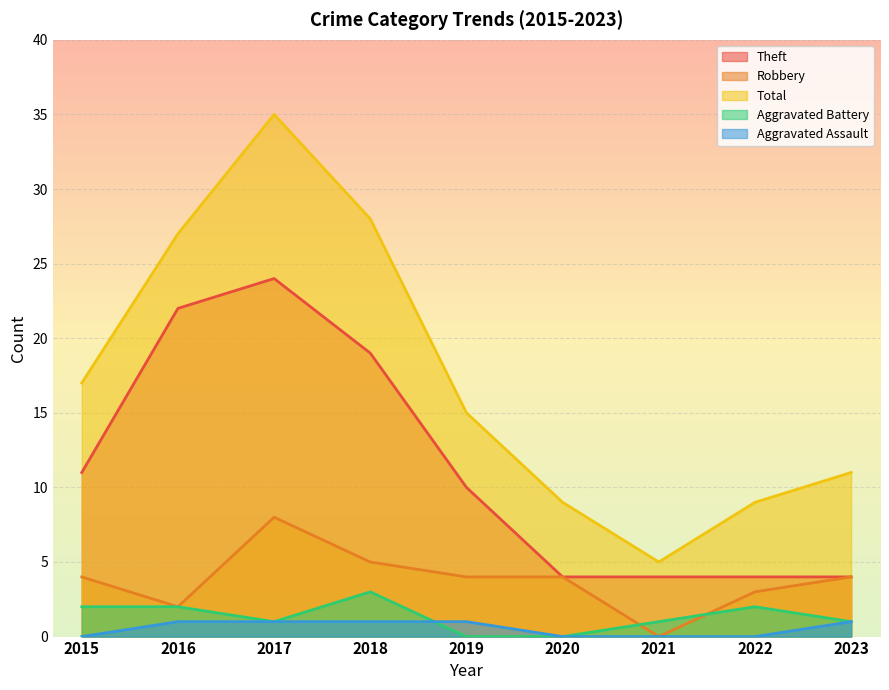

Is the value of Aggravated Assault at 2020 greater than the value of Aggravated Battery at 2017?

No